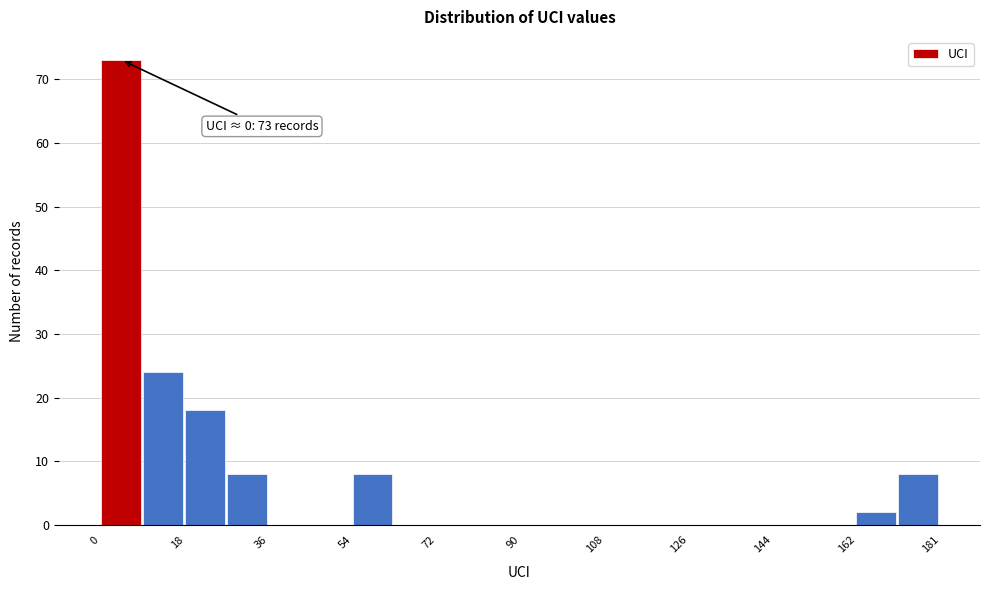

Which range on the x-axis has the tallest bar?

0 to 10